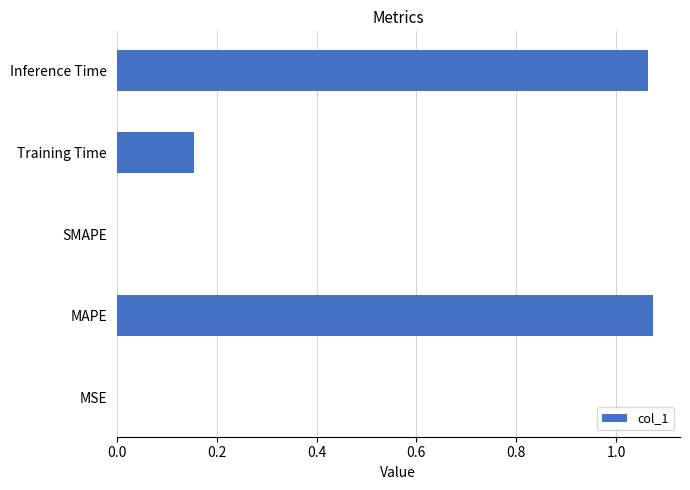

What is the sum of all values?

2.3